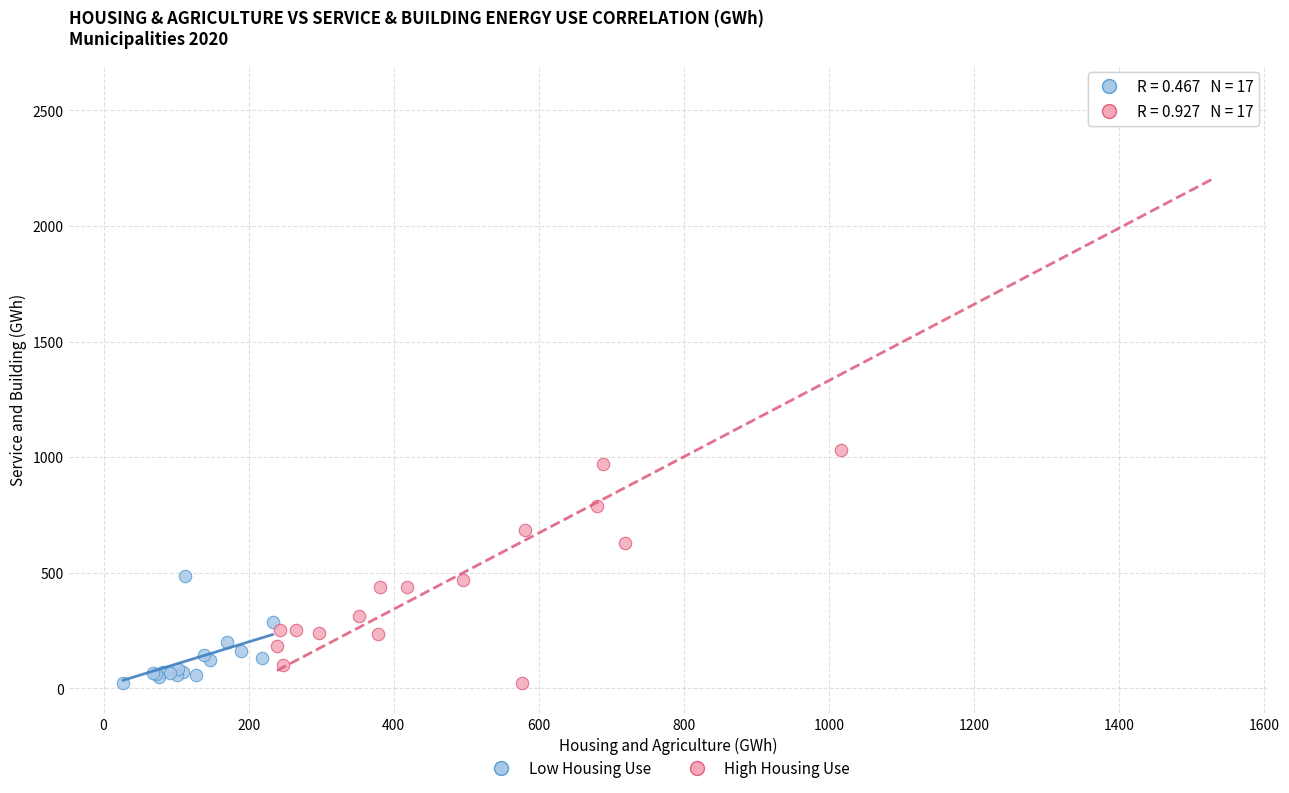

Which series reaches the maximum Y coordinate?

High Housing Use